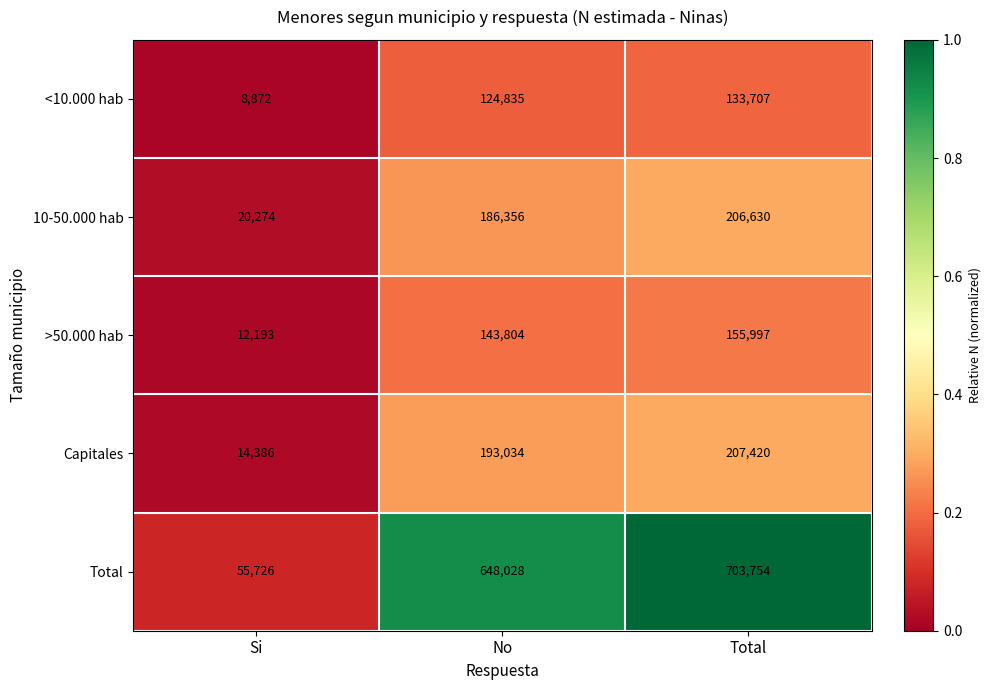

Reading right to left, transcribe all the data shown in this chart.

<10.000 hab: Total=133707	No=124835	Si=8872
10-50.000 hab: Total=206630	No=186356	Si=20274
>50.000 hab: Total=155997	No=143804	Si=12193
Capitales: Total=207420	No=193034	Si=14386
Total: Total=703754	No=648028	Si=55726